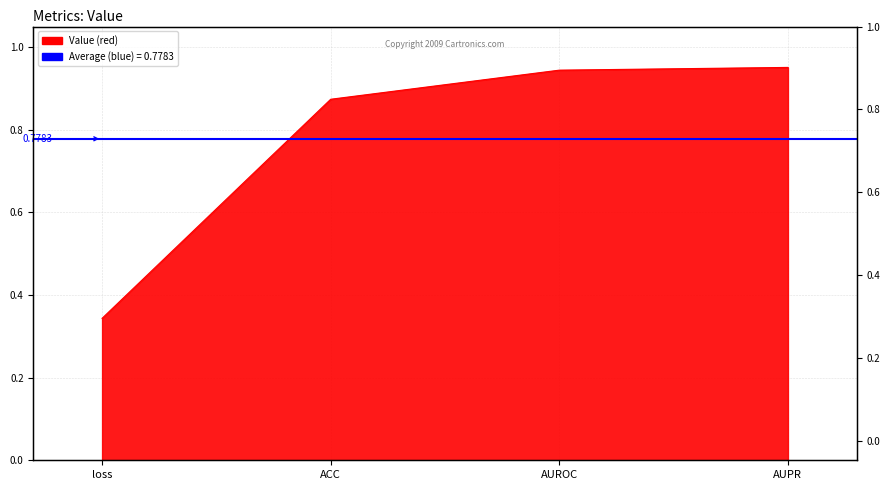

List the labels in order of value, smallest first.

loss, ACC, AUROC, AUPR